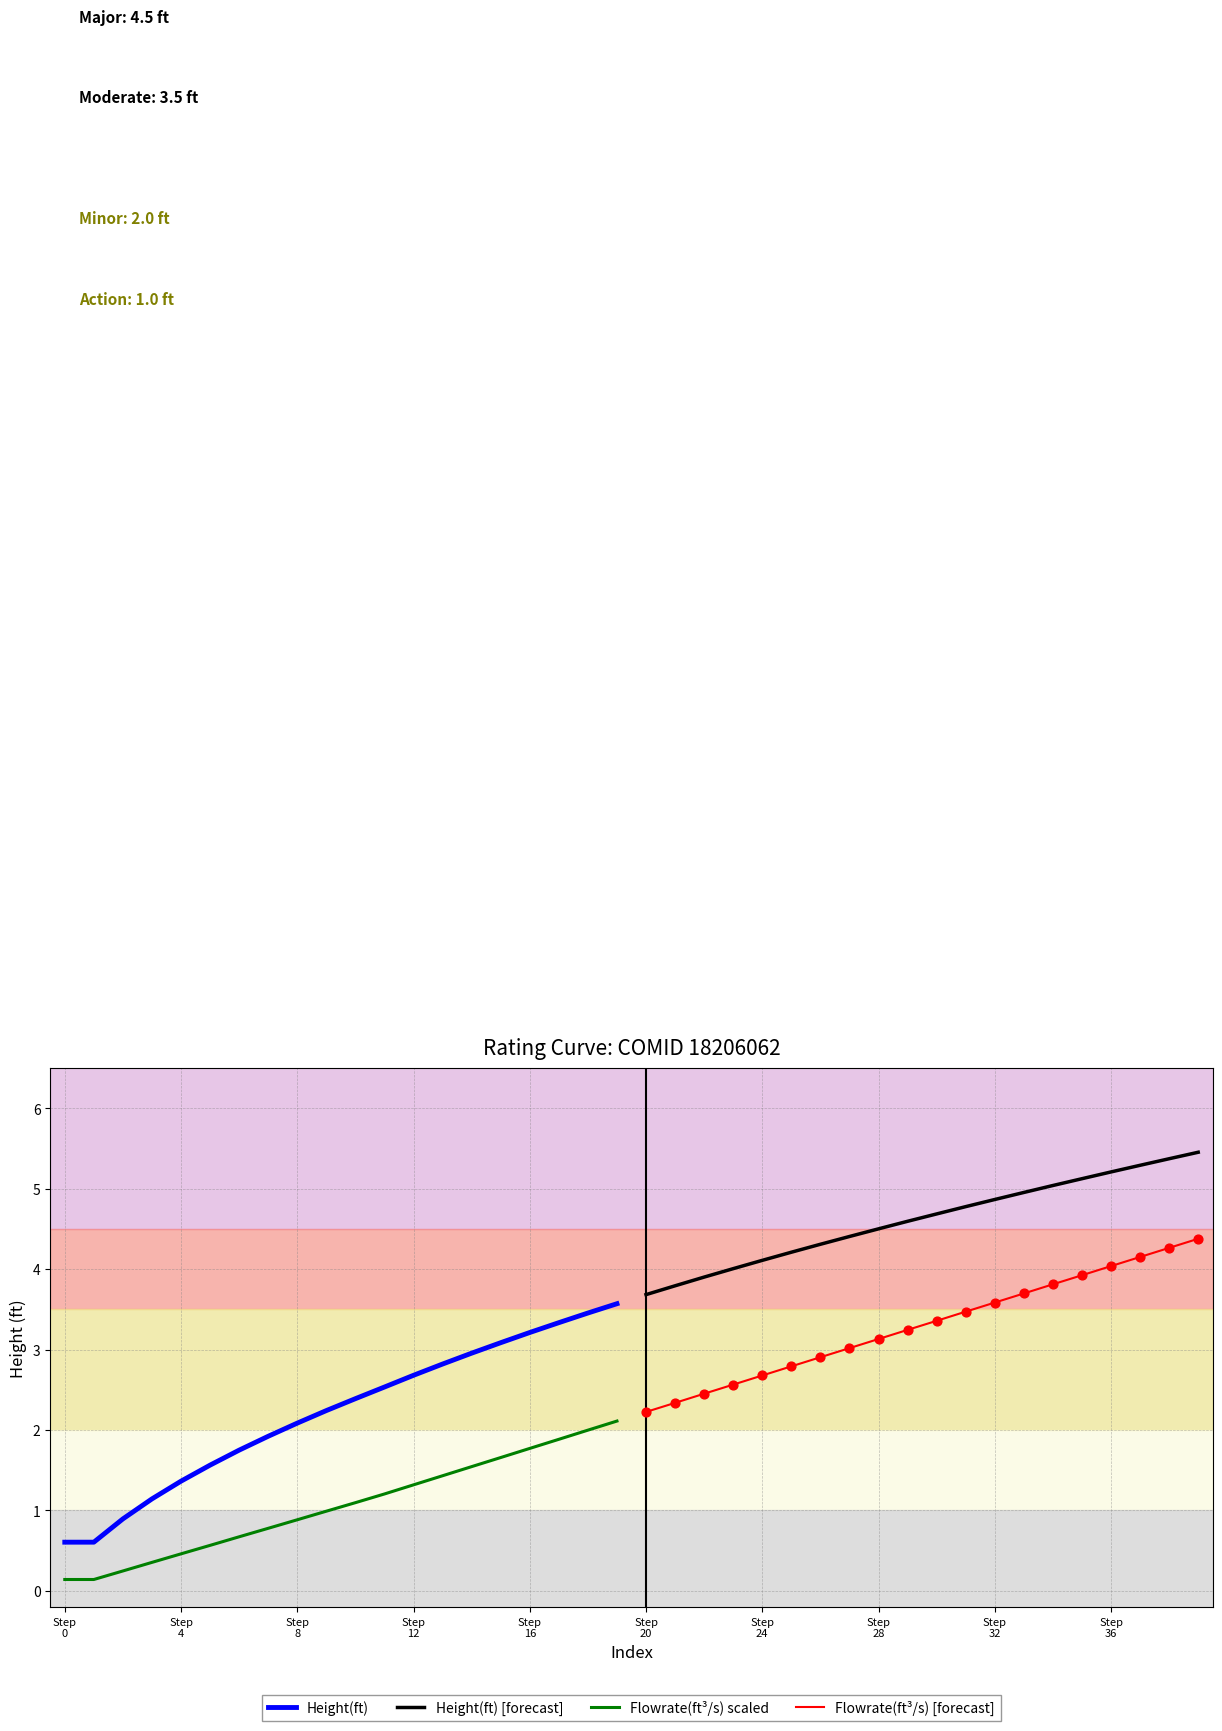

Which series has the largest total across all categories?

Height(ft) [forecast]